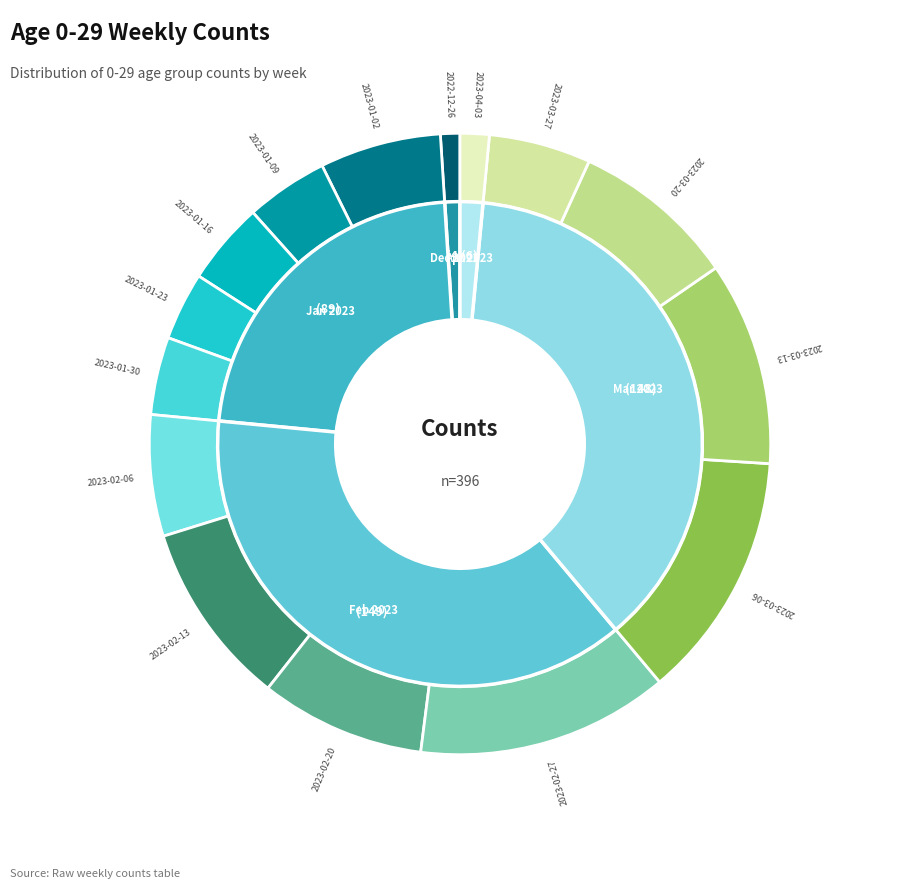

The 2023-01-30 slice represents 4% of the pie. True or false?

True